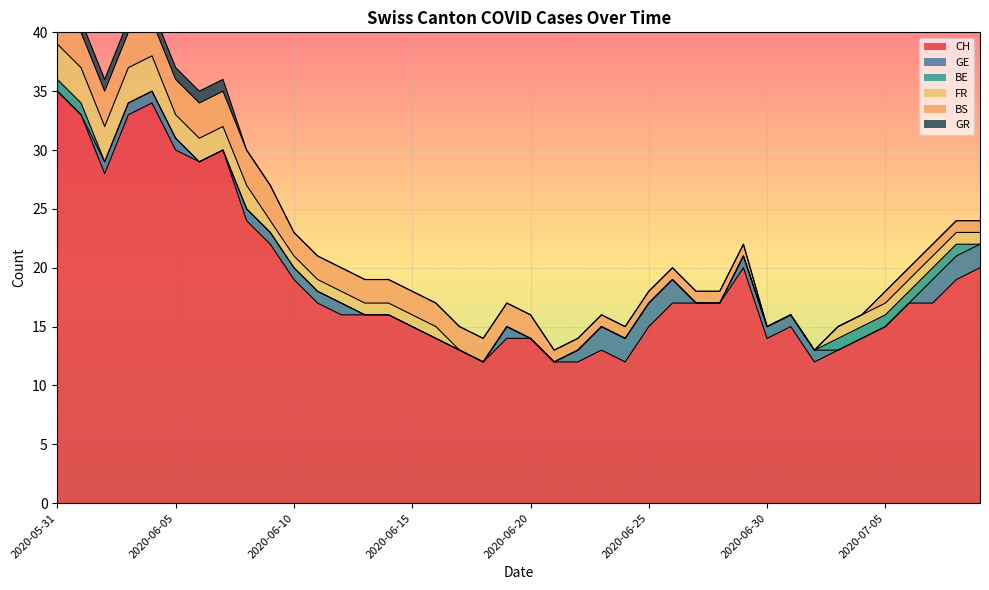

Reading left to right, list all the values displayed in this chart.

CH: 35	33	28	33	34	30	29	30	24	22	19	17	16	16	16	15	14	13	12	14	14	12	12	13	12	15	17	17	17	20	14	15	12	13	14	15	17	17	19	20
GE: 0	0	1	1	1	1	0	0	1	1	1	1	1	0	0	0	0	0	0	1	0	0	1	2	2	2	2	0	0	1	1	1	1	0	0	0	0	2	2	2
BE: 1	1	0	0	0	0	0	0	0	0	0	0	0	0	0	0	0	0	0	0	0	0	0	0	0	0	0	0	0	0	0	0	0	1	1	1	1	1	1	0
FR: 3	3	3	3	3	2	2	2	2	1	1	1	1	1	1	1	1	0	0	0	0	0	0	0	0	0	0	0	0	0	0	0	0	1	1	1	1	1	1	1
BS: 3	3	3	3	3	3	3	3	3	3	2	2	2	2	2	2	2	2	2	2	2	1	1	1	1	1	1	1	1	1	0	0	0	0	0	1	1	1	1	1
GR: 1	1	1	1	1	1	1	1	0	0	0	0	0	0	0	0	0	0	0	0	0	0	0	0	0	0	0	0	0	0	0	0	0	0	0	0	0	0	0	0